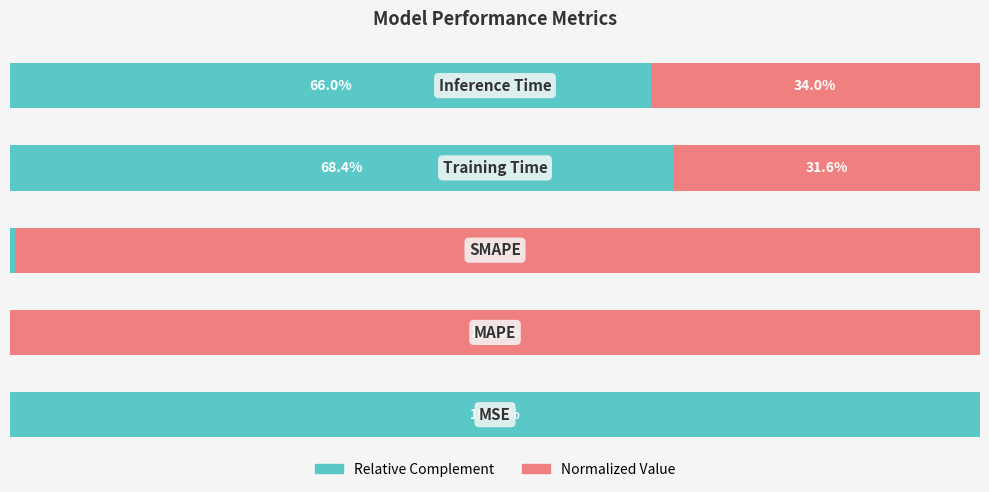

What are all the series names shown in the legend?

Relative Complement, Normalized Value